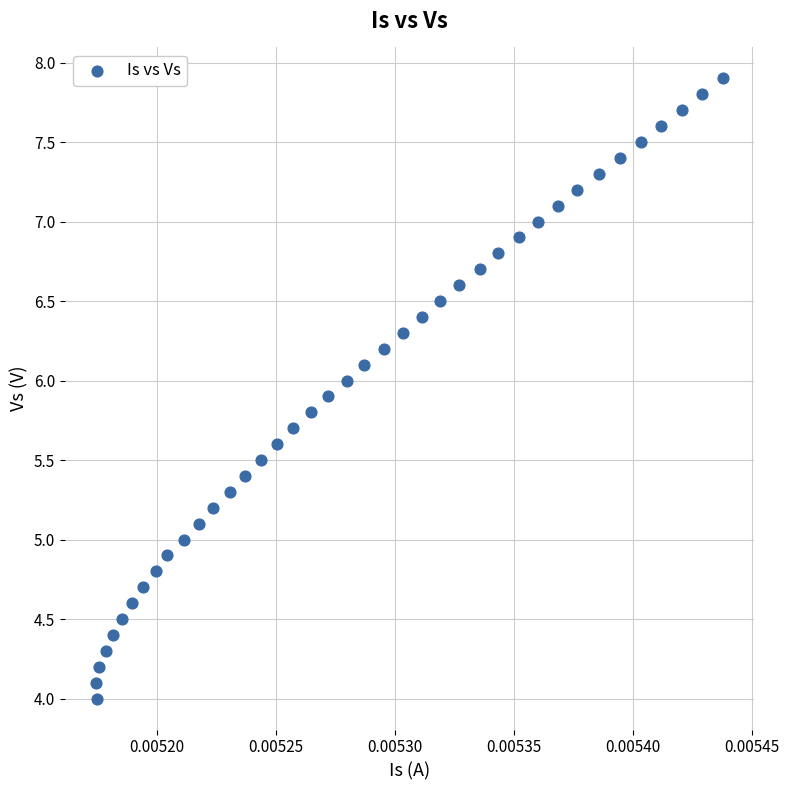

What is the range of Y values (max minus min)?

3.9